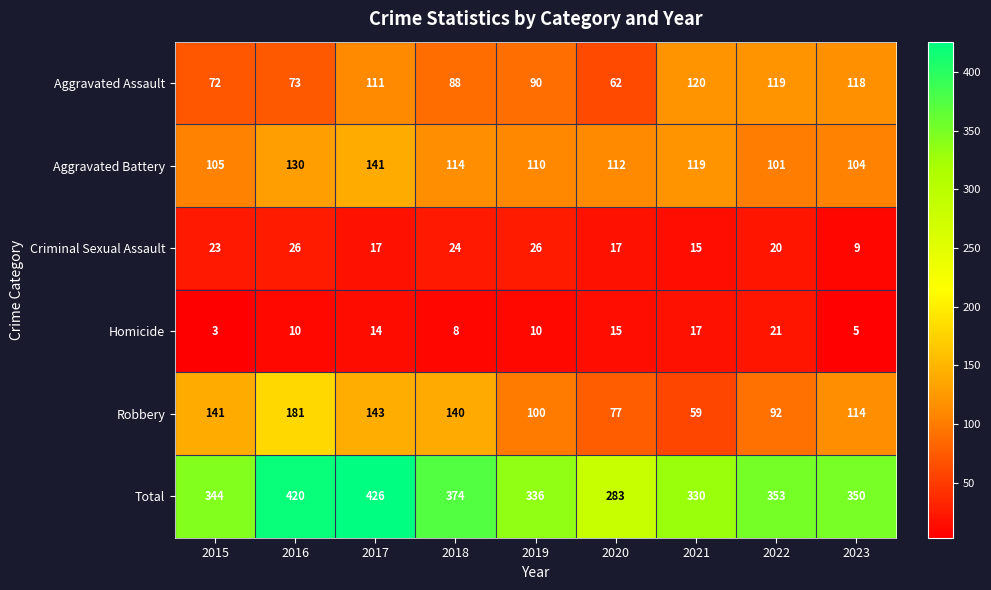

What is the lowest value of the Total series?

283